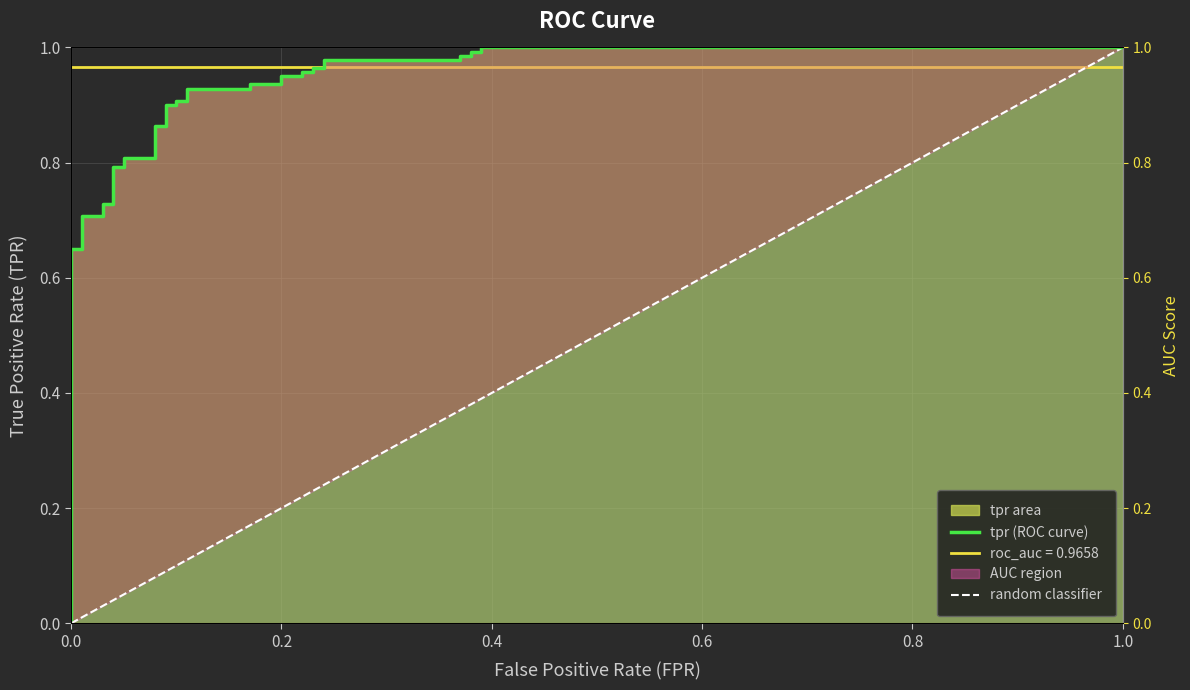

The chart shows a value of 0.7 at 0.0. True or false?

True